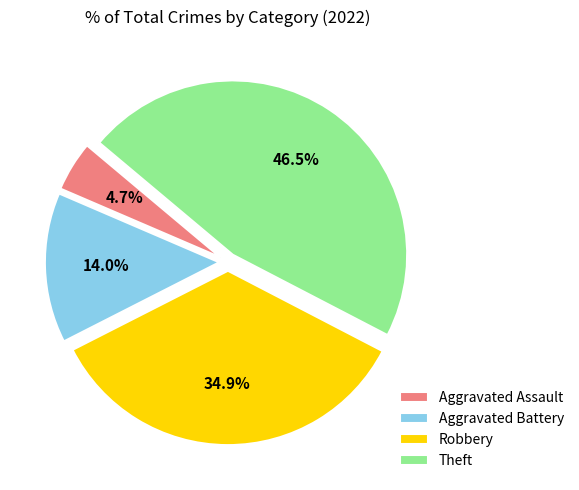

The Aggravated Assault slice represents 5% of the pie. True or false?

True